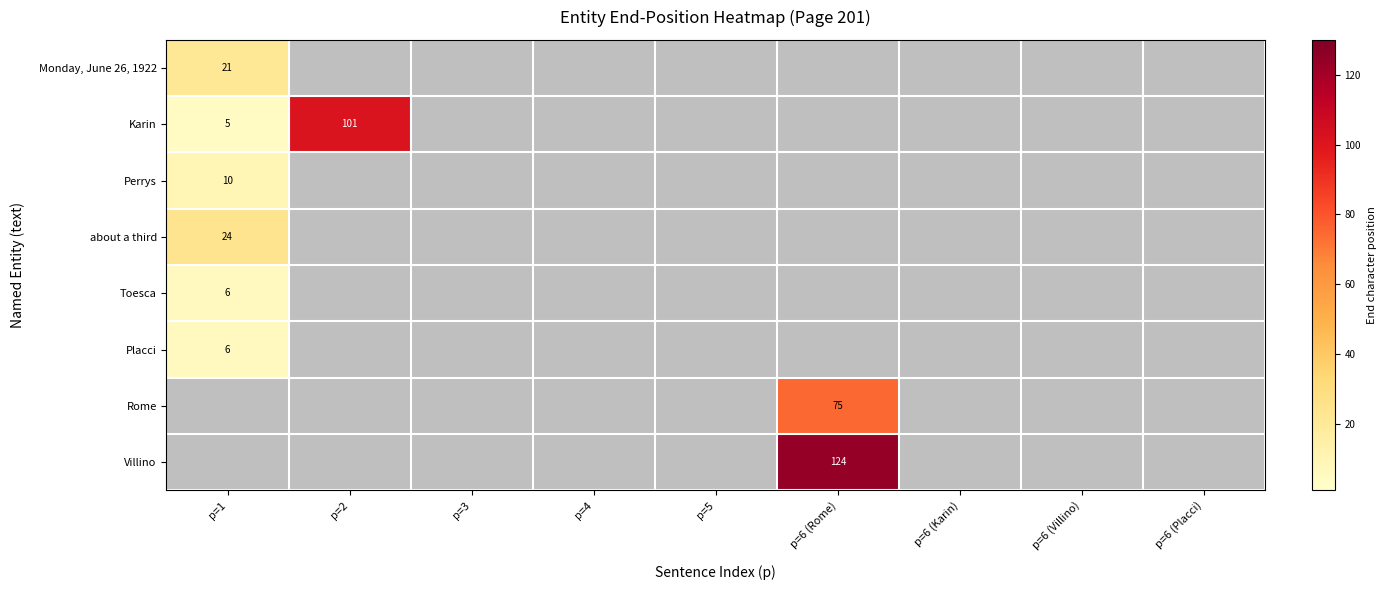

Which category has the lowest value in the Rome series?

p=1